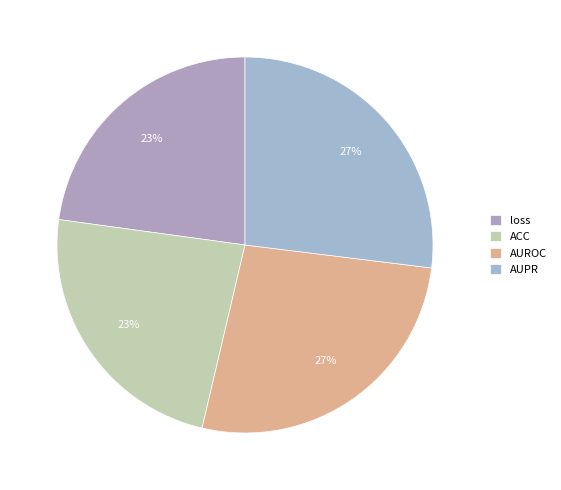

To the nearest percent, what percentage of the pie is AUROC?

27%